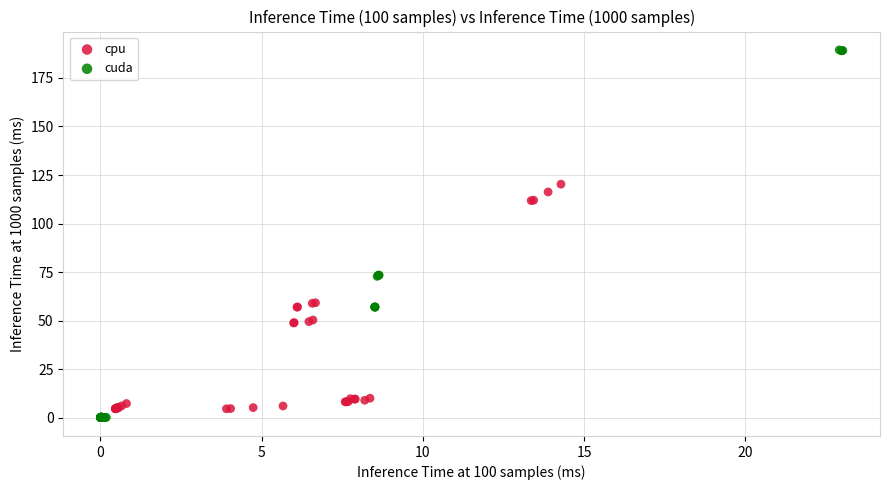

Which series has the largest Y range (max minus min)?

cuda